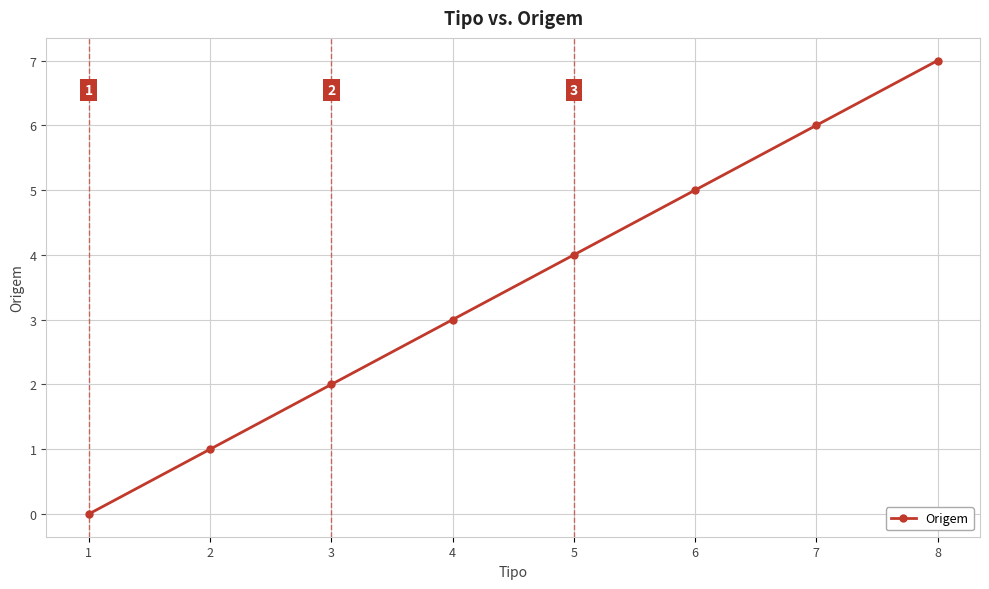

Does the chart have visible grid lines?

Yes